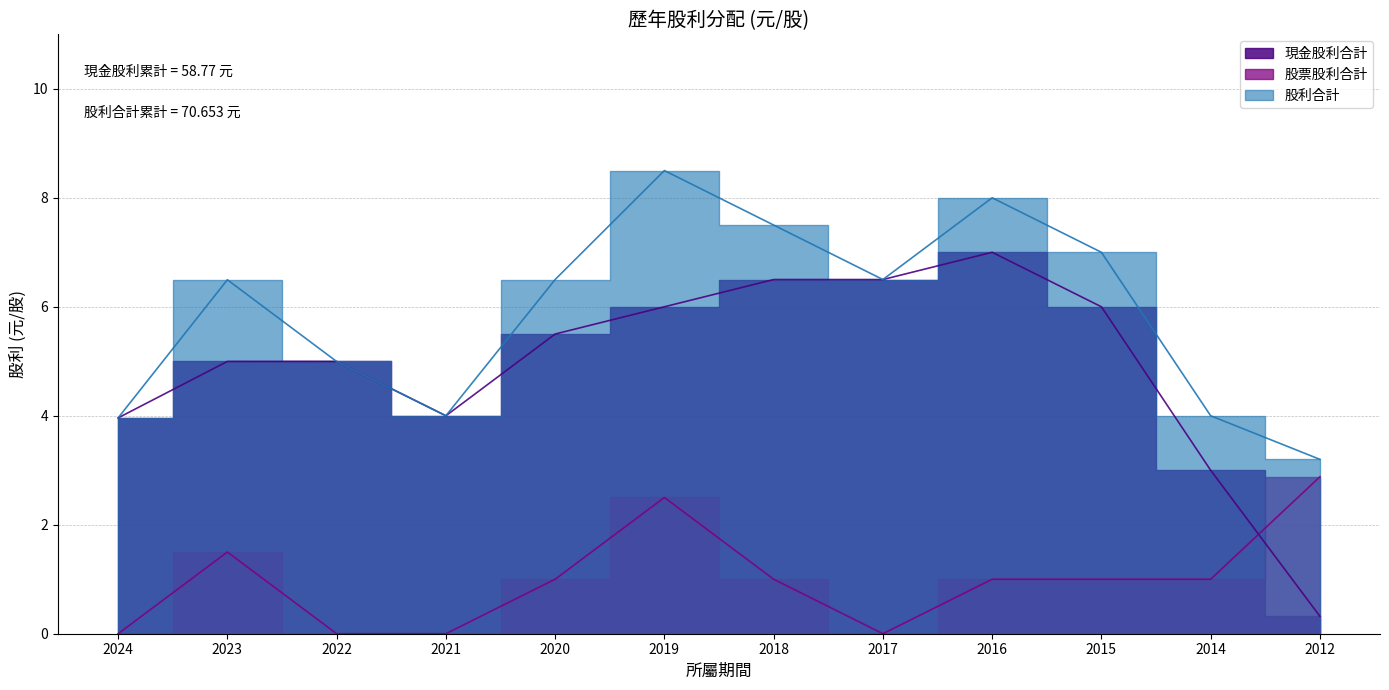

Is it true that 現金股利合計 equals 1.8 at 2022?

False